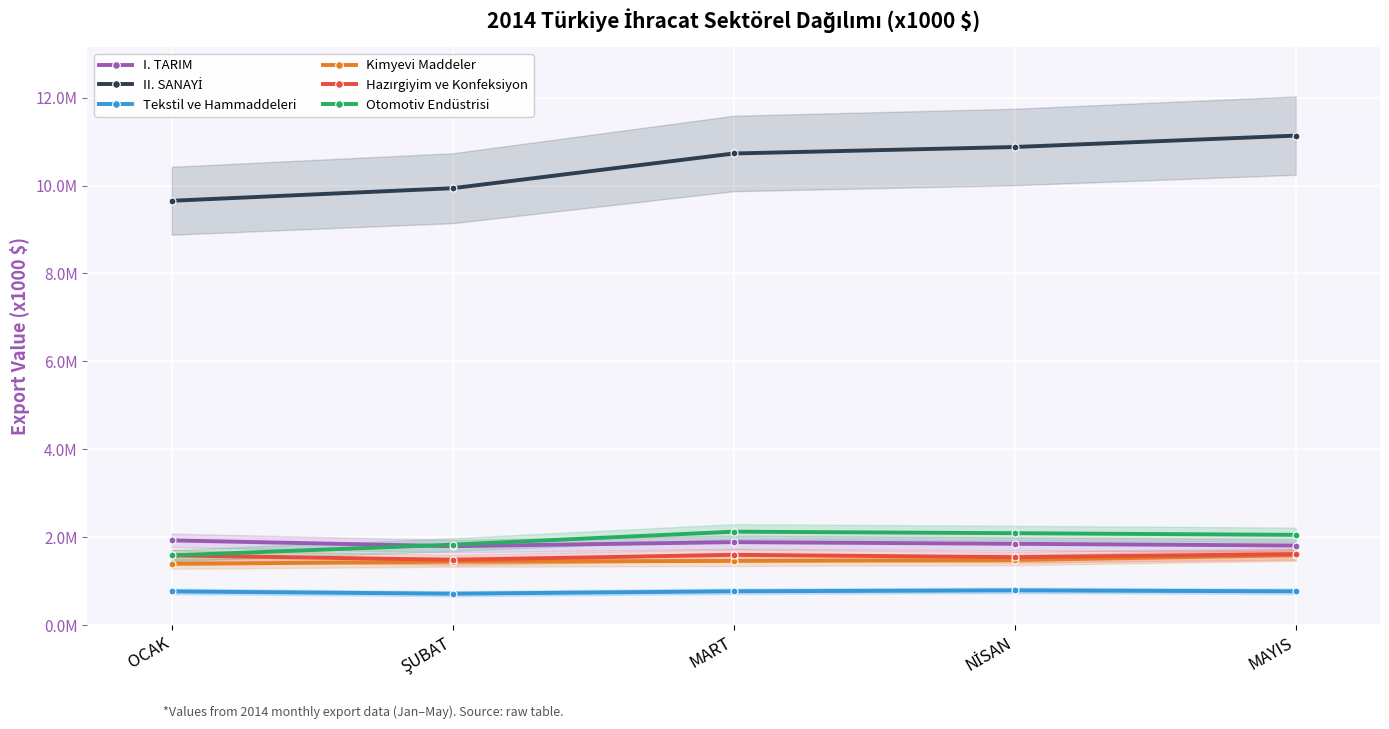

True or false: Tekstil ve Hammaddeleri and Otomotiv Endüstrisi intersect in this chart.

False